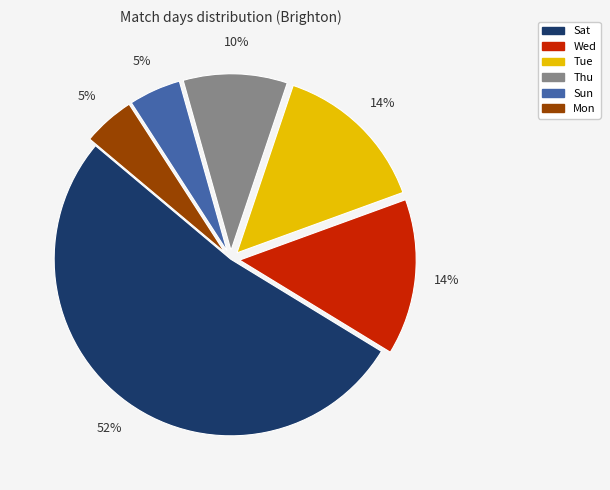

Between Thu and Sun, which is larger?

Thu